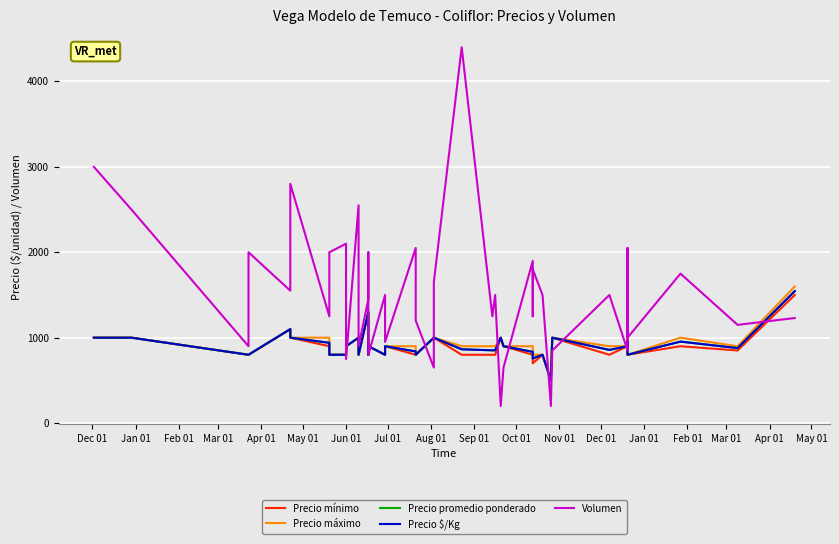

What is the difference between the maximum and minimum values in the Precio promedio ponderado series?

1045